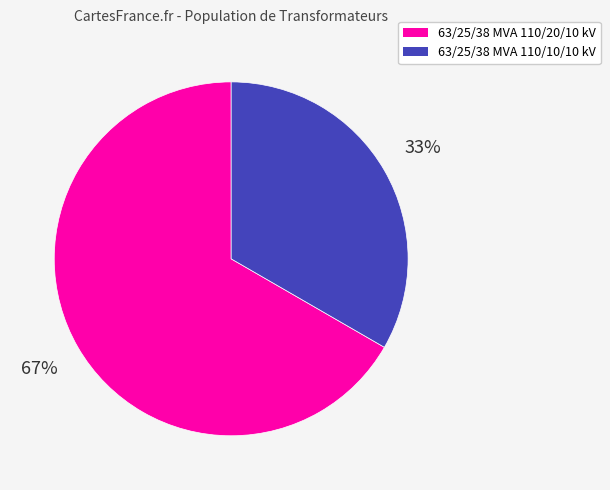

How many segments does this pie chart have?

2